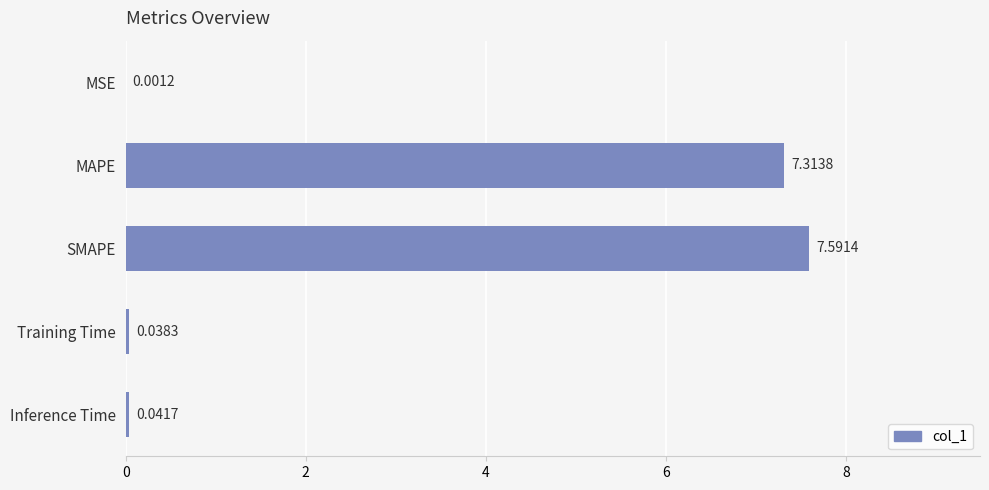

What is the change in value from SMAPE to Training Time?

-7.6